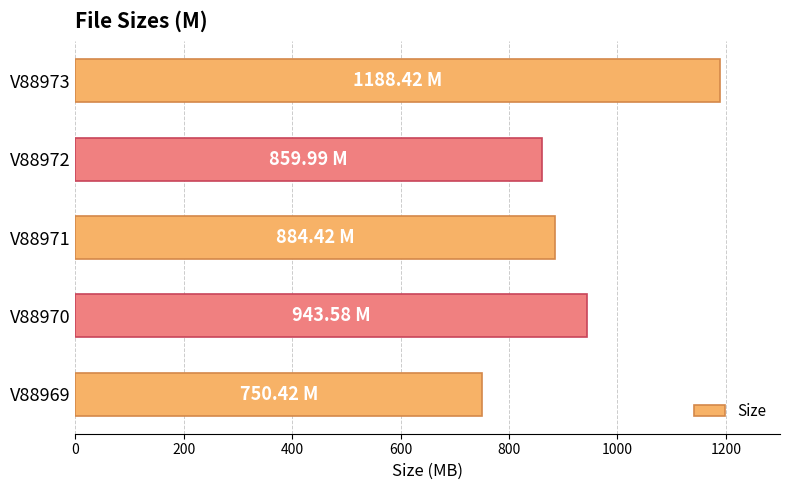

Approximately how many times larger is the value at V88969 compared to V88971?

0.8